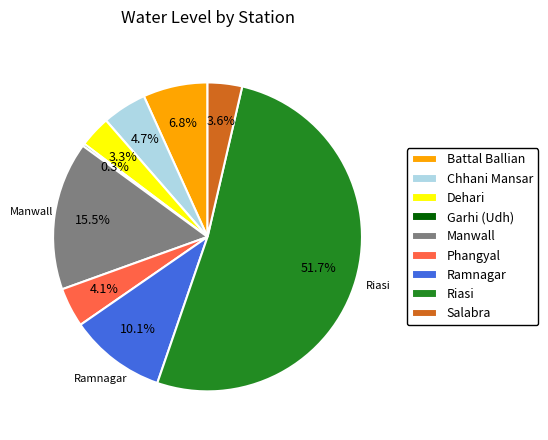

Which category accounts for the majority?

Riasi